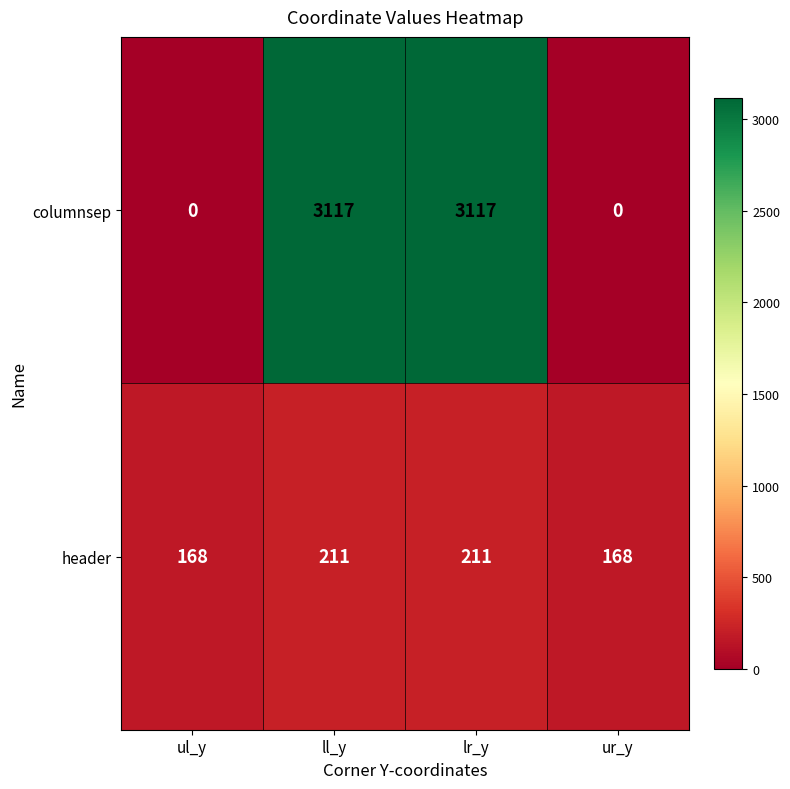

The header series shows 168 at ur_y. True or false?

True